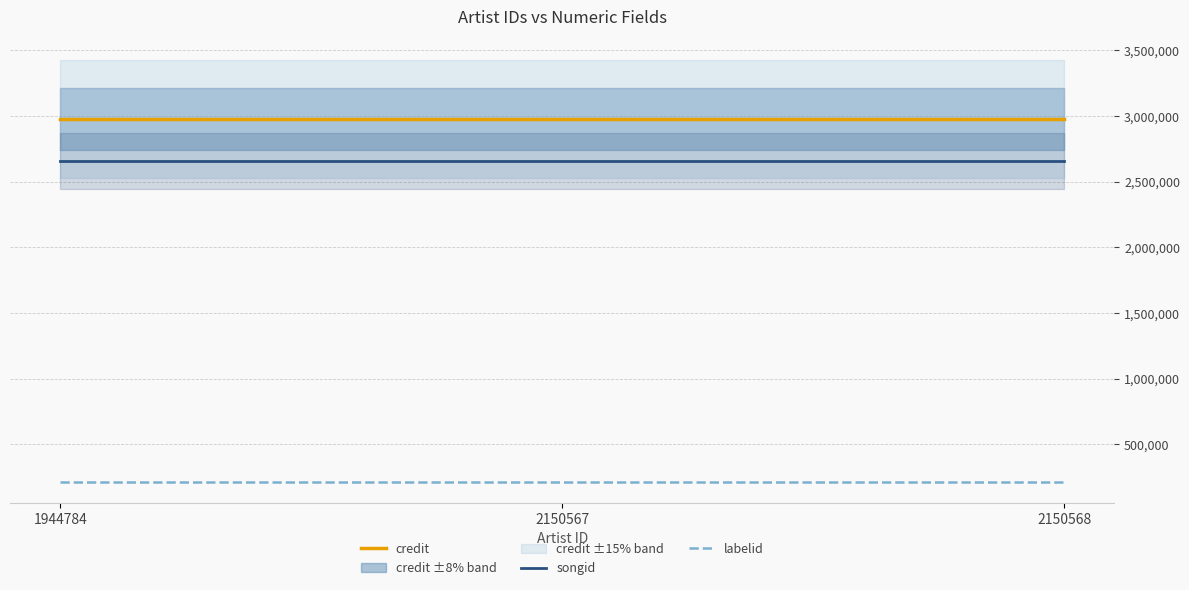

What is the maximum value for songid?

2657837